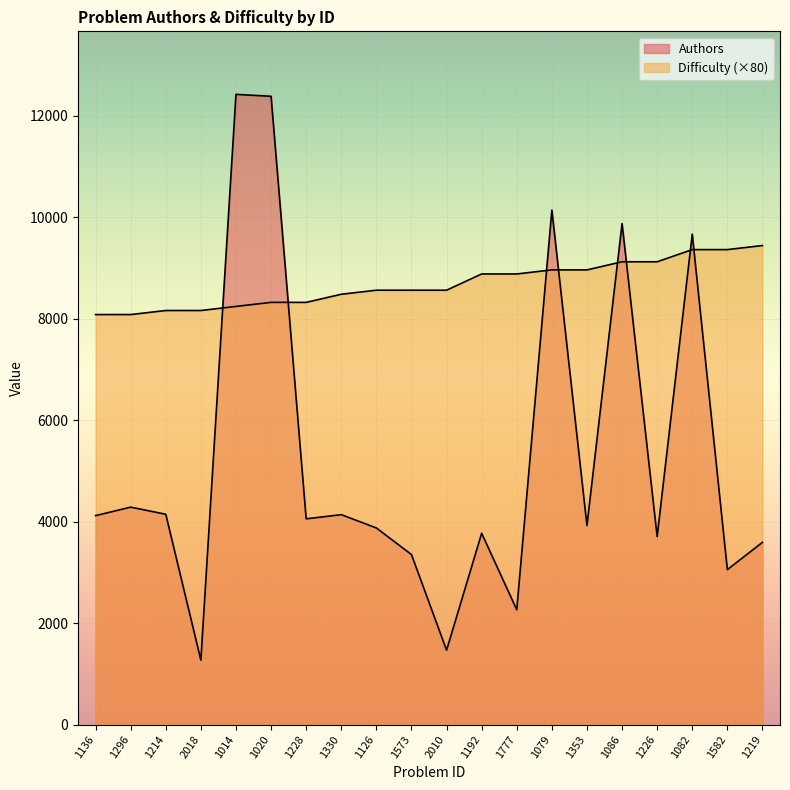

What is the label of the 10th point from the left?

1573